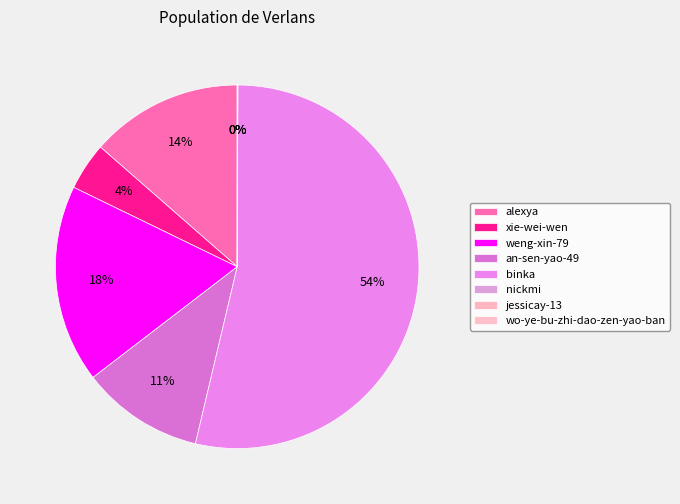

What percentage is the alexya slice, to the nearest percent?

14%